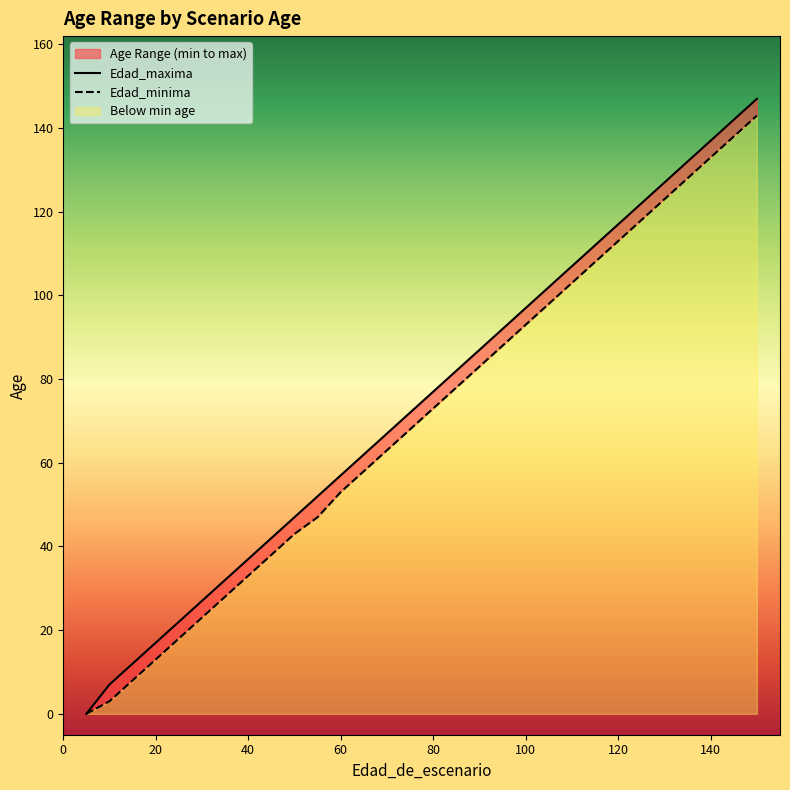

How many data points in Edad_minima are above 73?

14